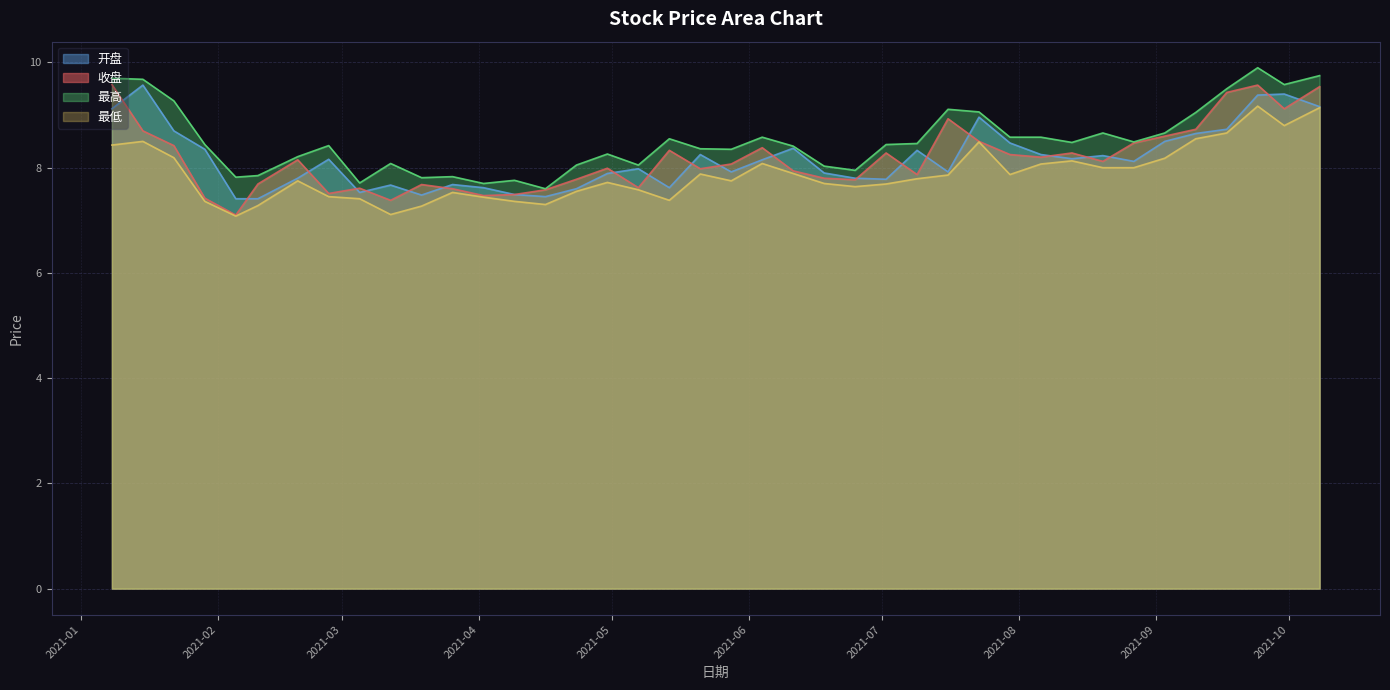

What are all the series names shown in the legend?

开盘, 收盘, 最高, 最低